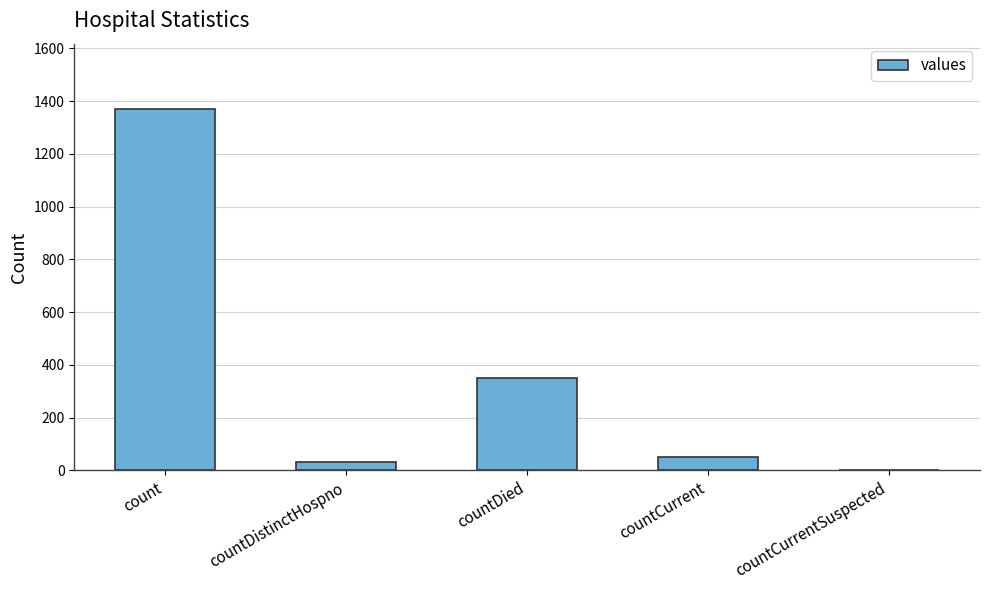

Where is the data nearest to the value 685?

countDied